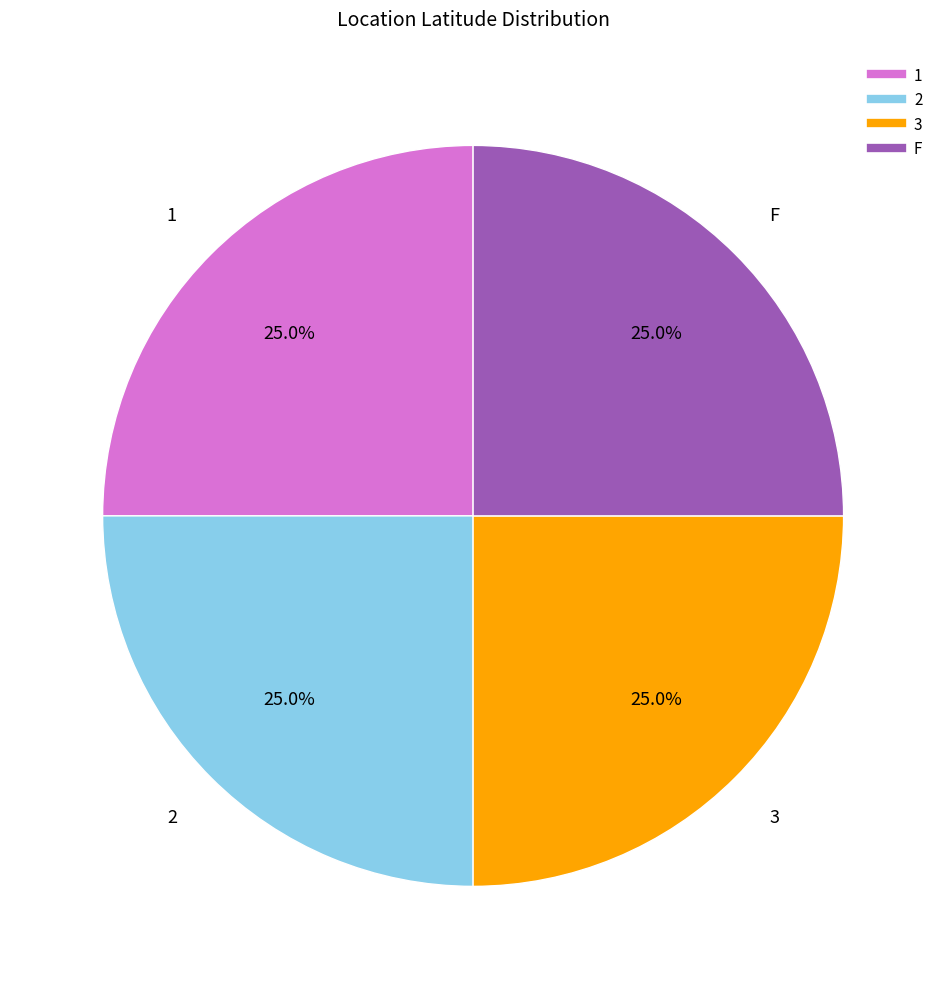

What is the ratio of the value at F to the value at 1?

1.0